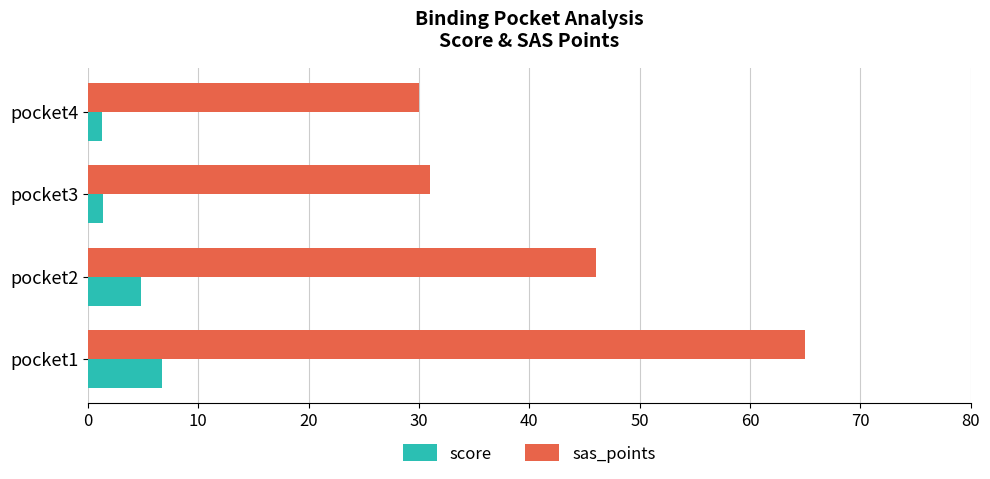

What is the spread (max minus min) of values at pocket1?

58.3